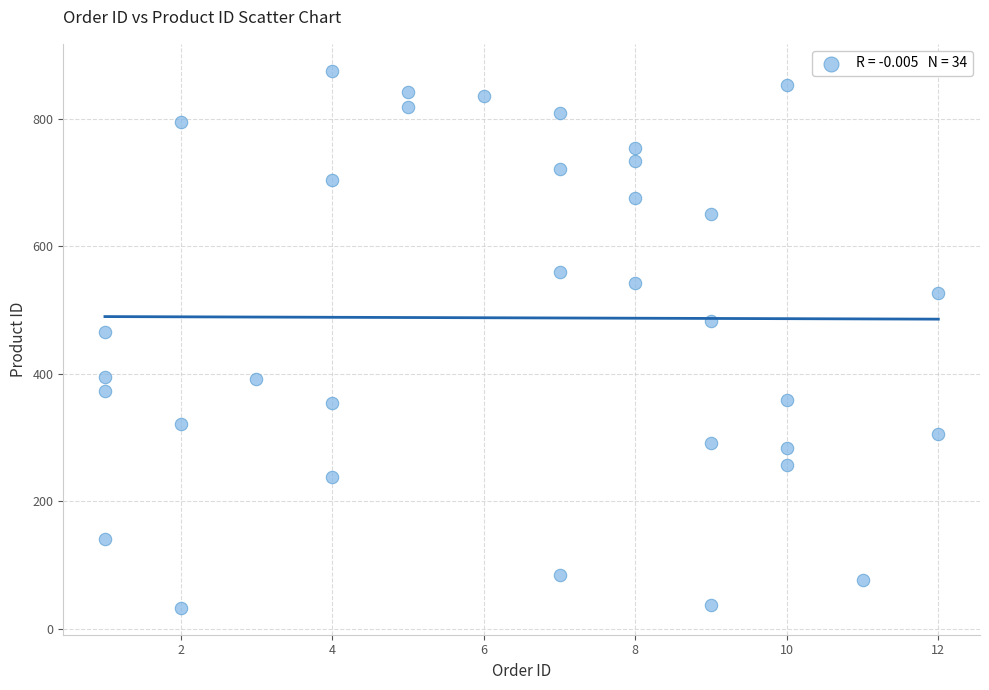

What is the range of X values (max minus min)?

11